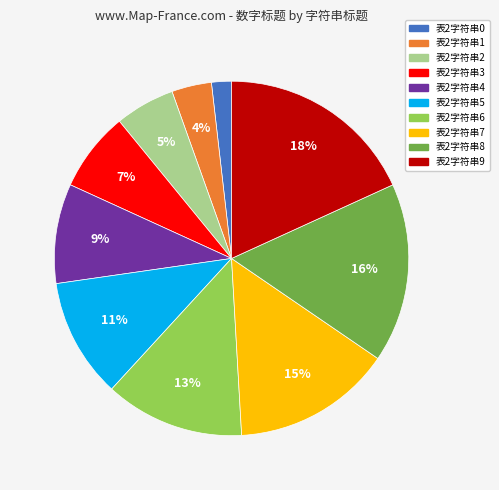

Is the sum of 表2字符串9 and 表2字符串5 greater than half?

No